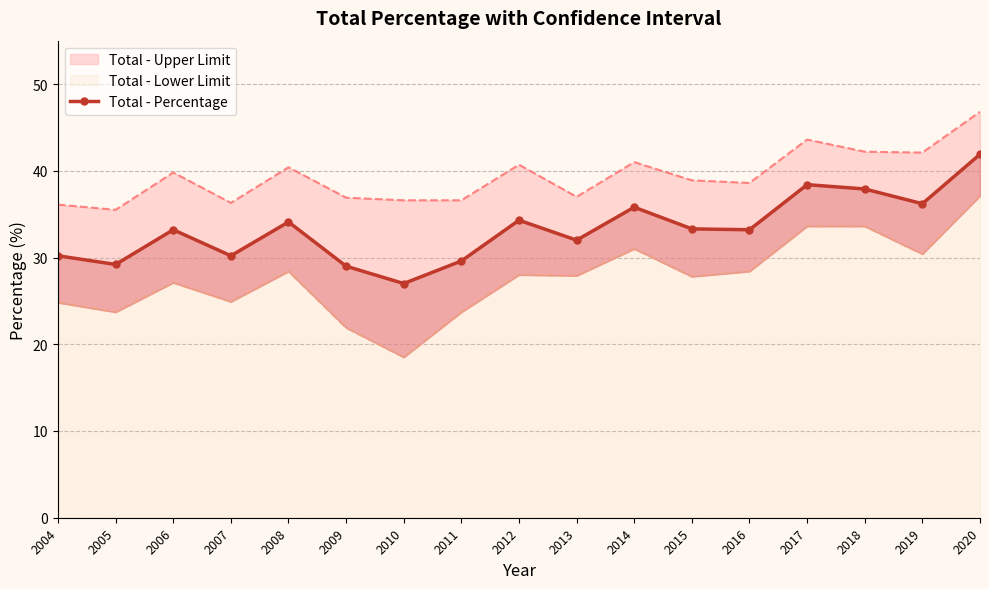

Does the chart have visible grid lines?

Yes